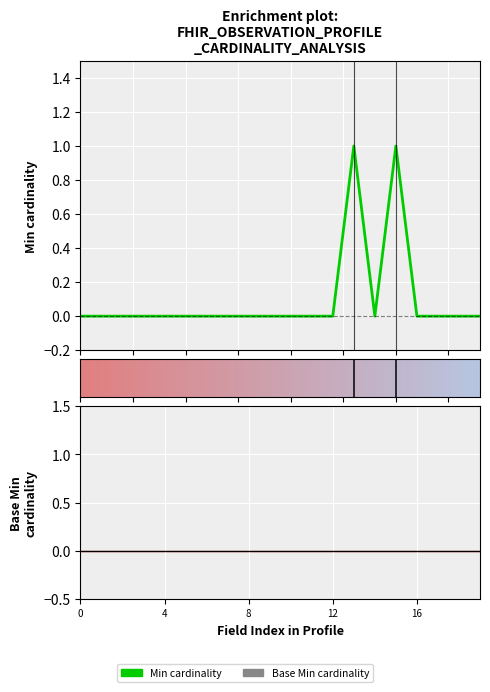

Reading left to right, what are all the values shown in this chart?

Min cardinality: 0	0	0	0	0	0	0	0	0	0	0	0	0	1	0	1	0	0	0	0
Base Min cardinality: 0	0	0	0	0	0	0	0	0	0	0	0	0	0	0	0	0	0	0	0